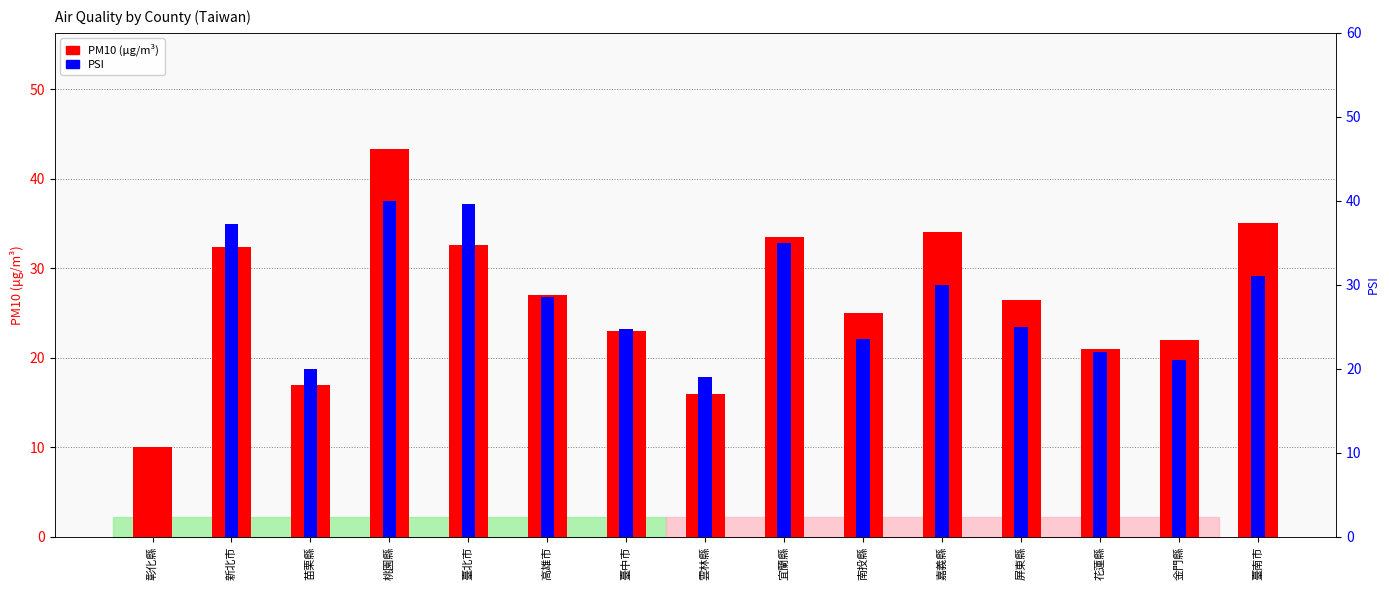

Reading right to left, extract all data points from this chart.

PM10: 臺南市=35.0	金門縣=22.0	花蓮縣=21.0	屏東縣=26.5	嘉義縣=34.0	南投縣=25.0	宜蘭縣=33.5	雲林縣=16.0	臺中市=23.0	高雄市=27.0	臺北市=32.6	桃園縣=43.3	苗栗縣=17.0	新北市=32.4	彰化縣=10.0
PSI: 臺南市=31.0	金門縣=21.0	花蓮縣=22.0	屏東縣=25.0	嘉義縣=30.0	南投縣=23.5	宜蘭縣=35.0	雲林縣=19.0	臺中市=24.8	高雄市=28.6	臺北市=39.6	桃園縣=40.0	苗栗縣=20.0	新北市=37.2	彰化縣=0.0